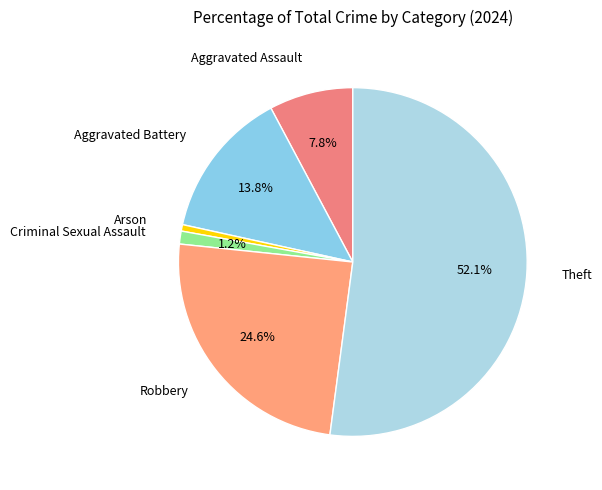

How many segments does this pie chart have?

6